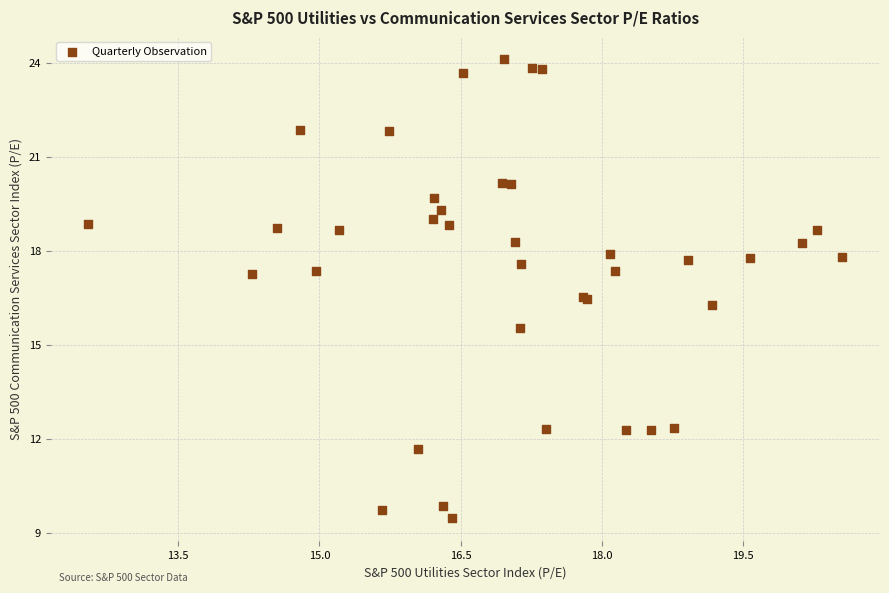

What Y value in the scatter plot is closest to 16?

16.3